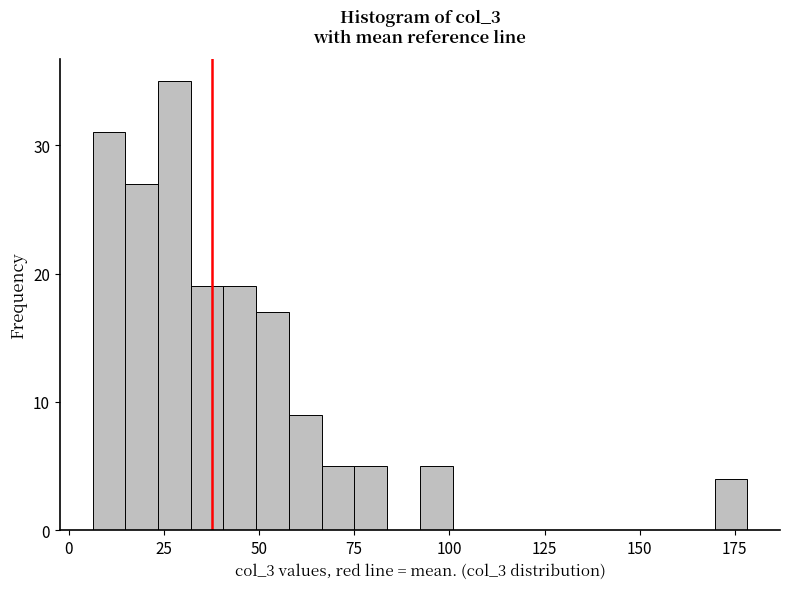

Read against the x-axis, roughly where is the centre of the tallest bar?

30